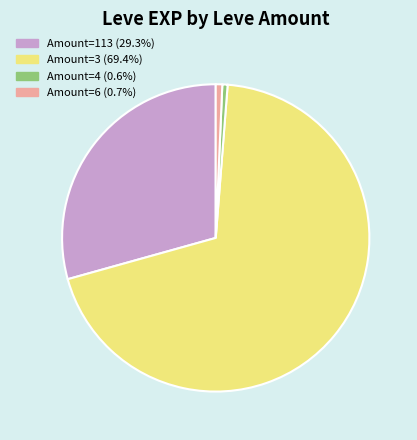

Does any single category account for the majority?

Yes